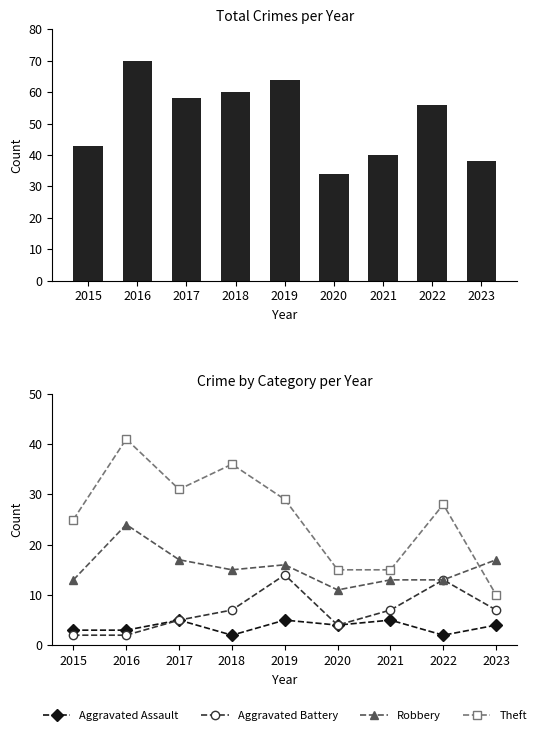

What is the minimum value for Theft?

10